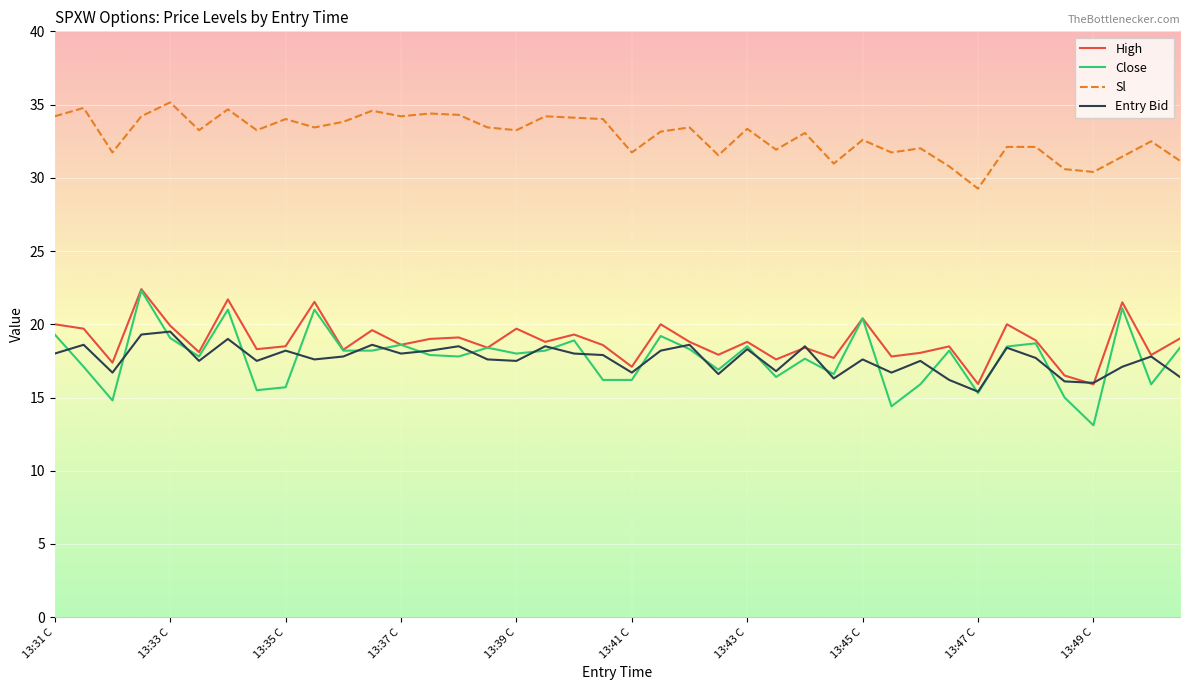

What is the difference between the maximum and minimum values in the Sl series?

5.9